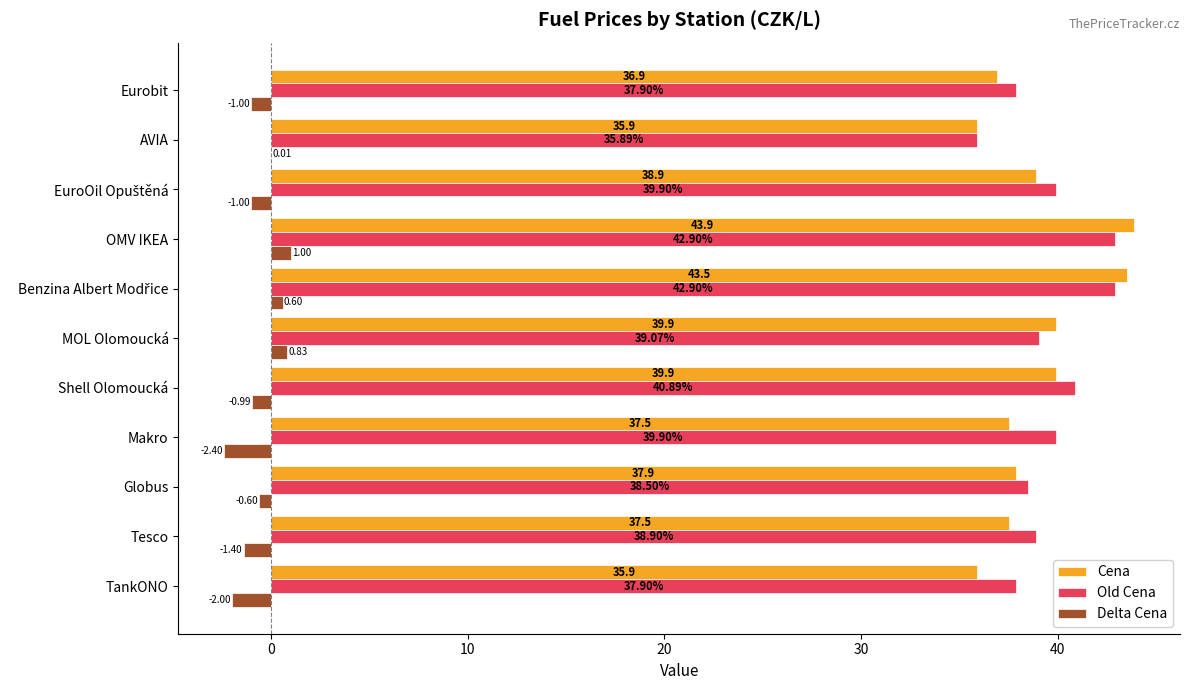

At which label does Delta Cena reach its peak?

OMV IKEA